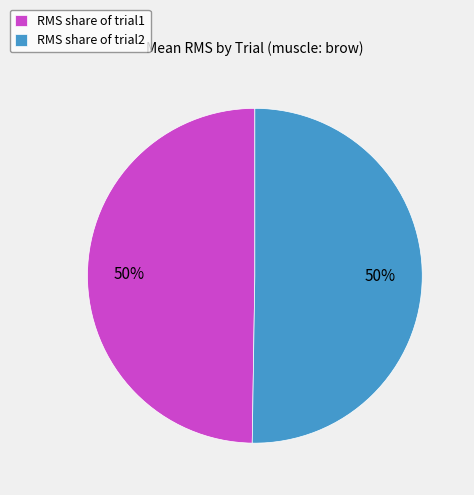

How many slices are in this pie chart?

2